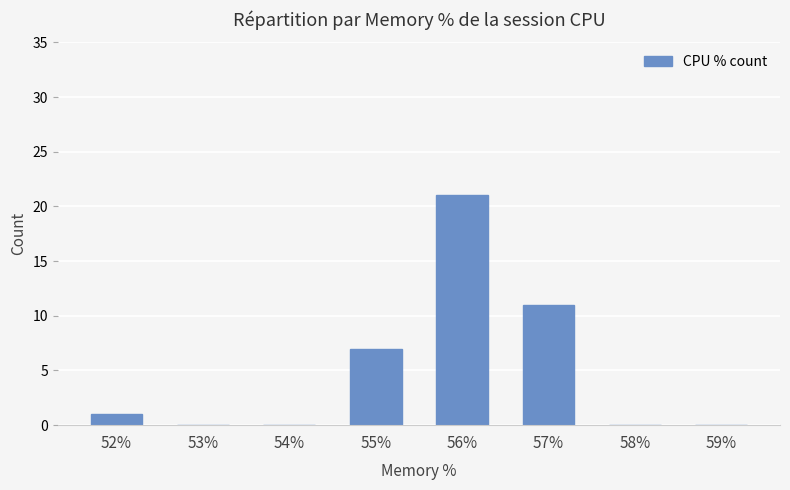

What is the change in value from 52% to 53%?

-1